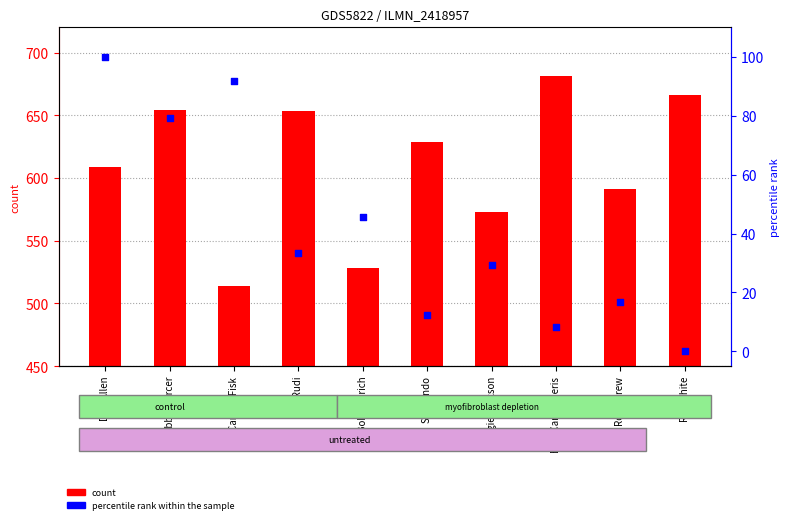

What is the total value across all series at Roy White?

666.0